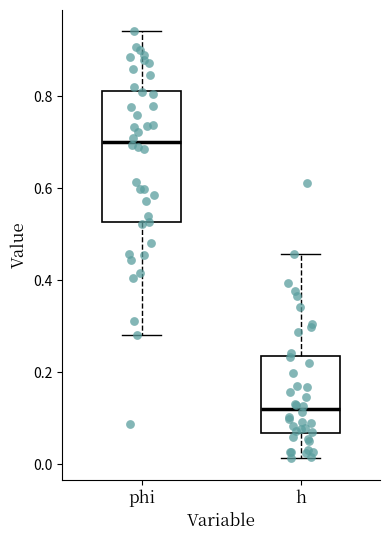

Where does the lower whisker of the box for h end on the y-axis? The values are not printed on the chart, so give them approximately, as read against the axis.

0.02